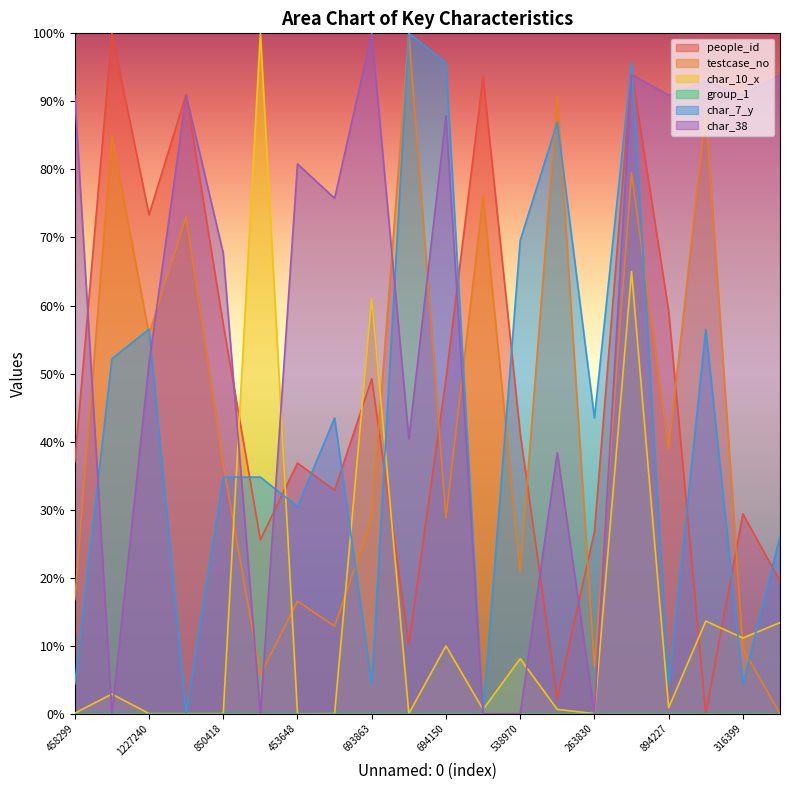

Where is the first local maximum for char_7_y?

1227240